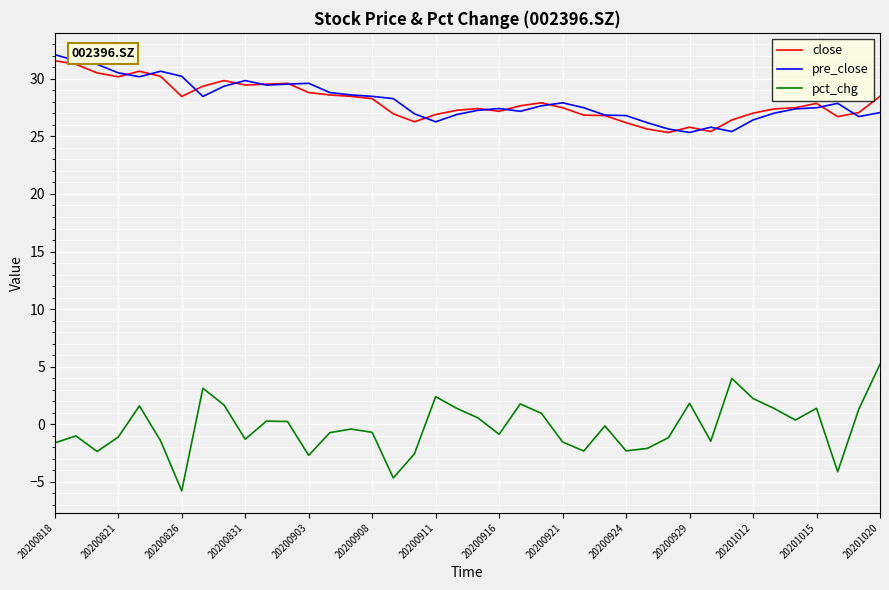

Is this an area chart (filled region under the line)?

No